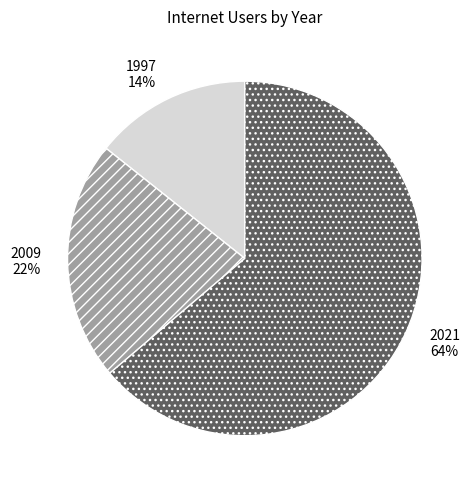

To the nearest percent, what is the average slice percentage?

33%